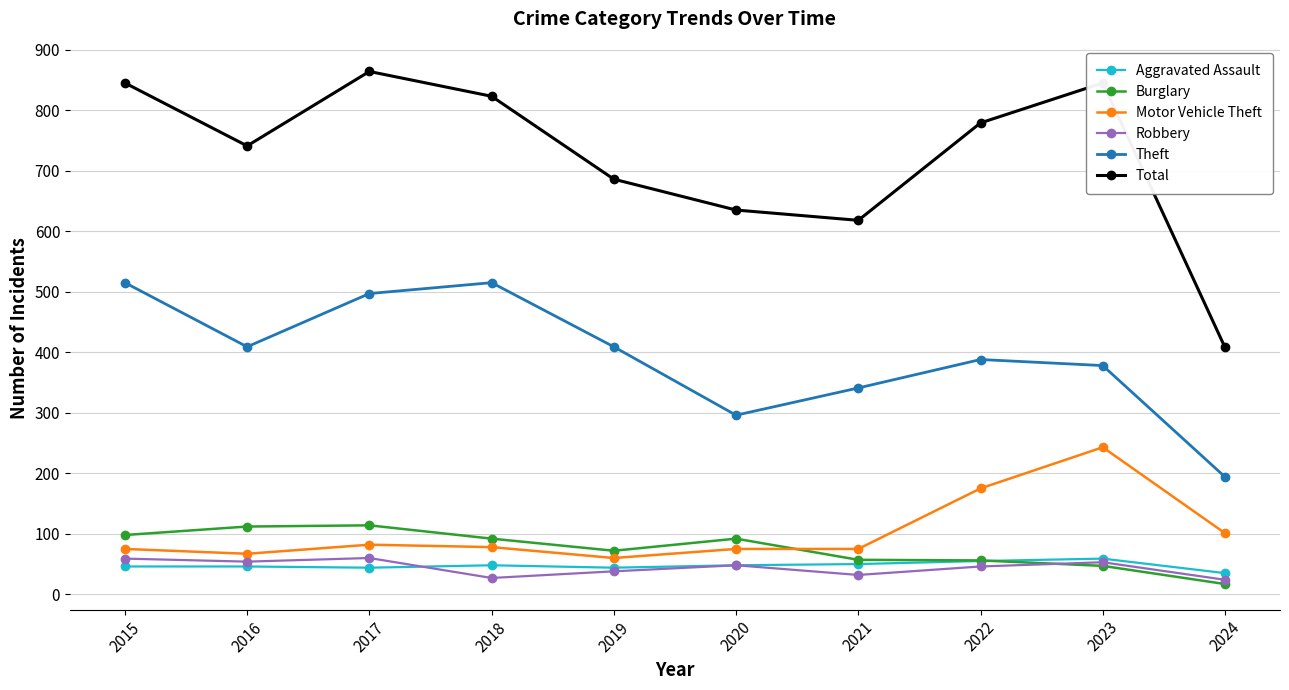

Count the number of categories in the chart.

10